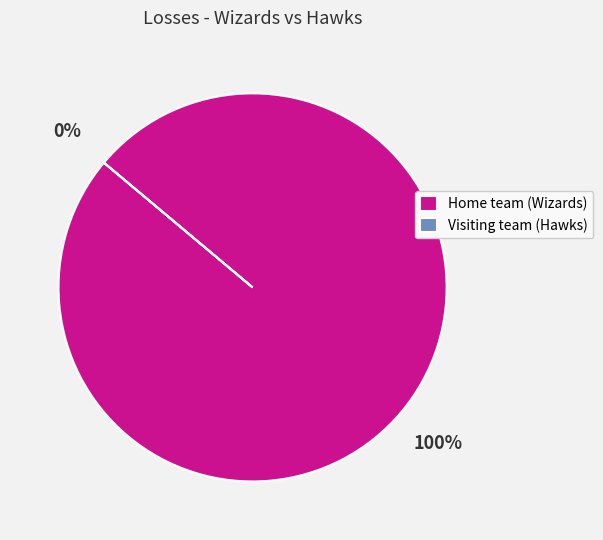

What is the smallest slice in the pie chart?

Visiting team (Hawks)